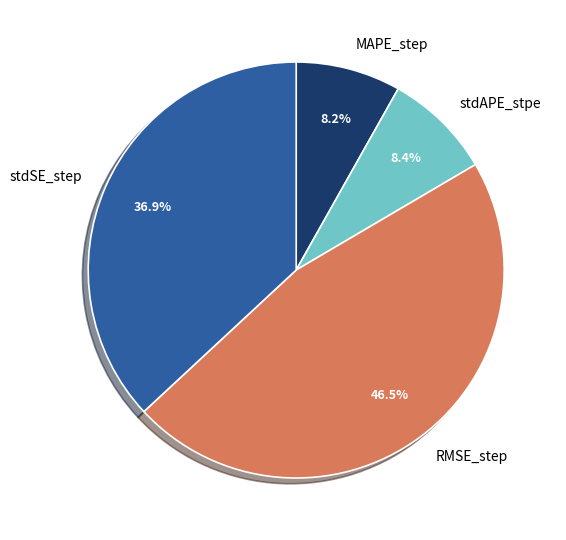

How many slices are in this pie chart?

4